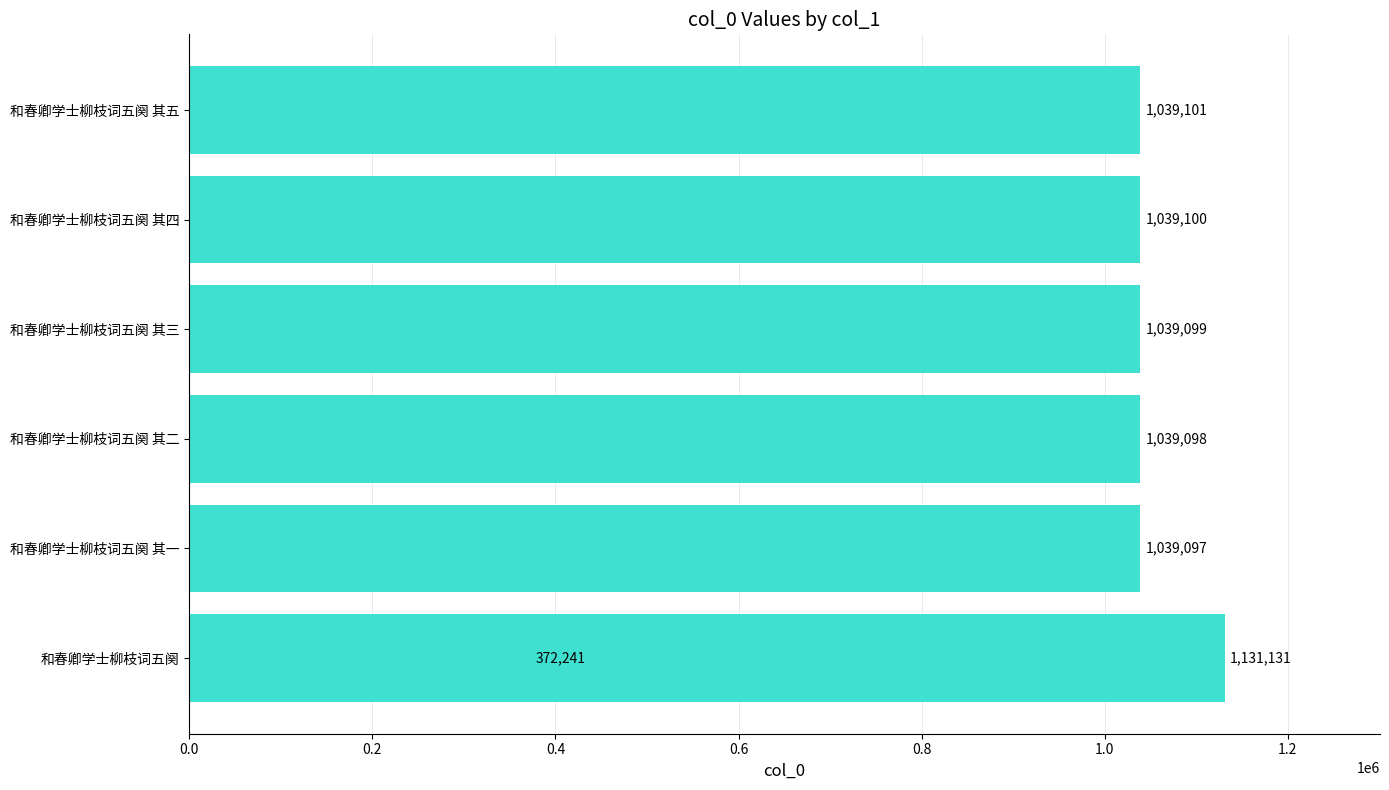

What is the value of the 2nd bar from the left?

1039097